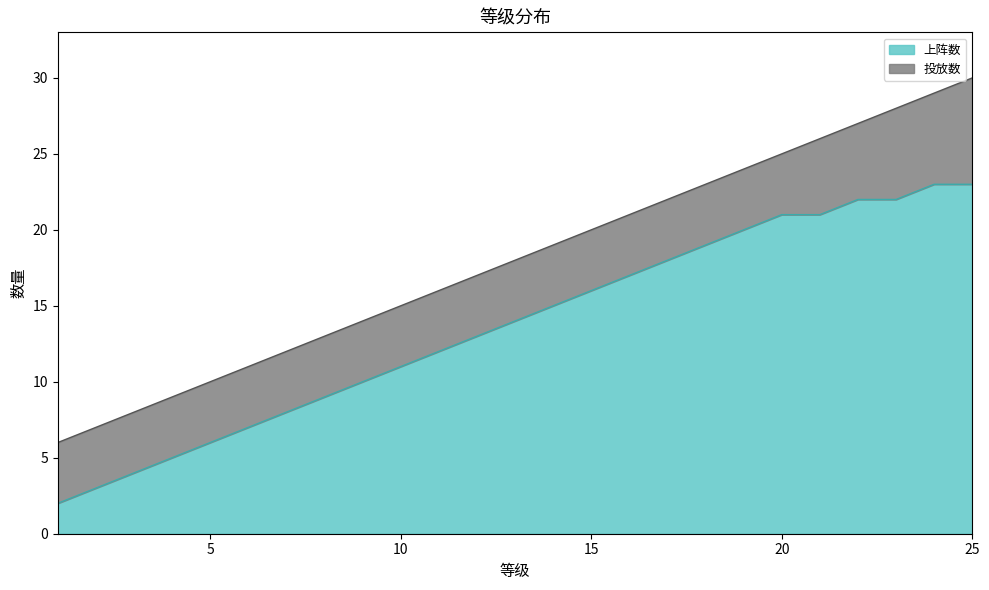

True or false: 投放数 has more than 2 points higher than both neighbors.

False